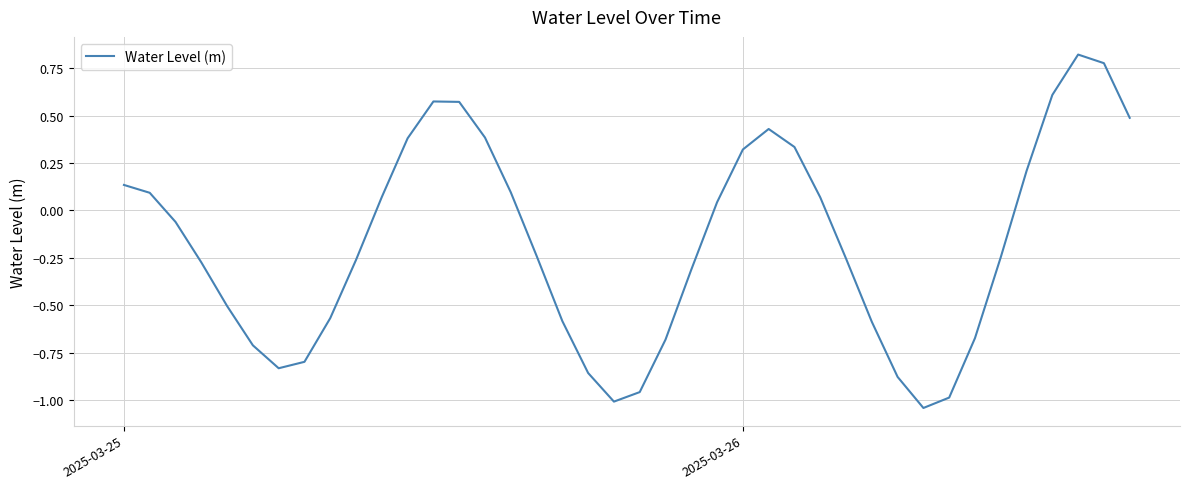

What is the difference between the maximum and minimum values?

1.9